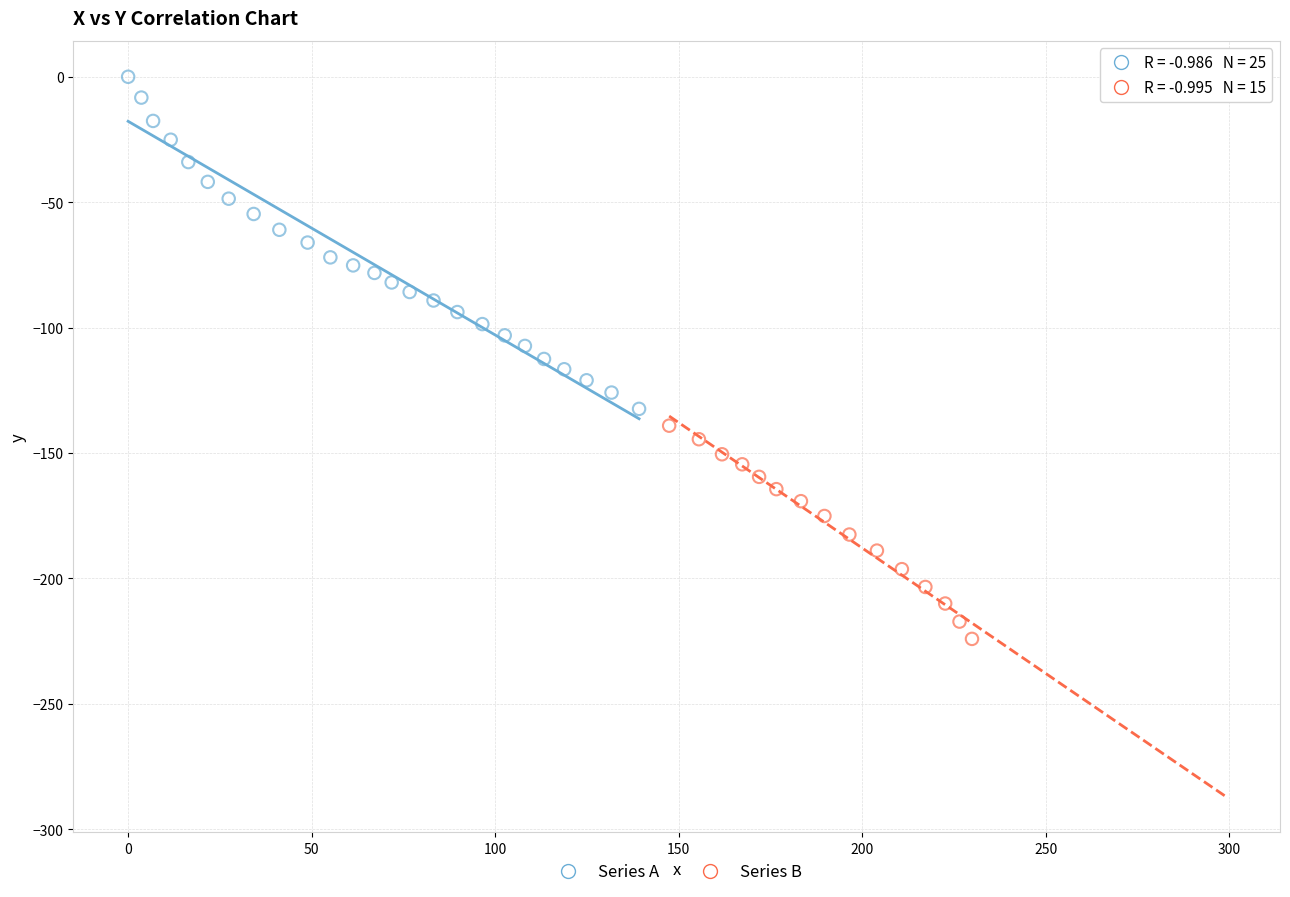

Which series has the widest spread of Y values?

Series A